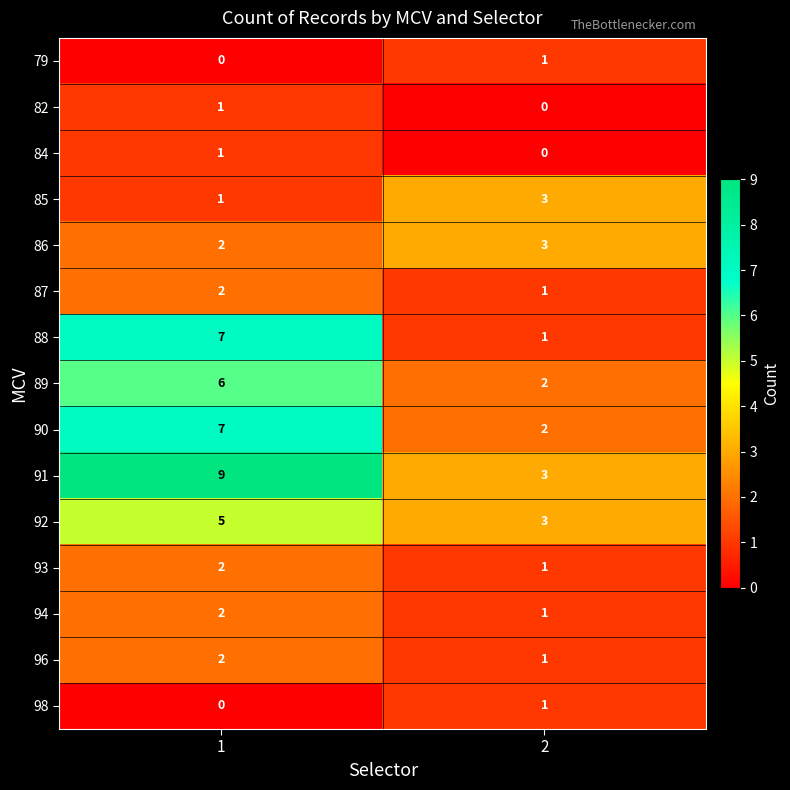

How many series are shown in this chart?

15